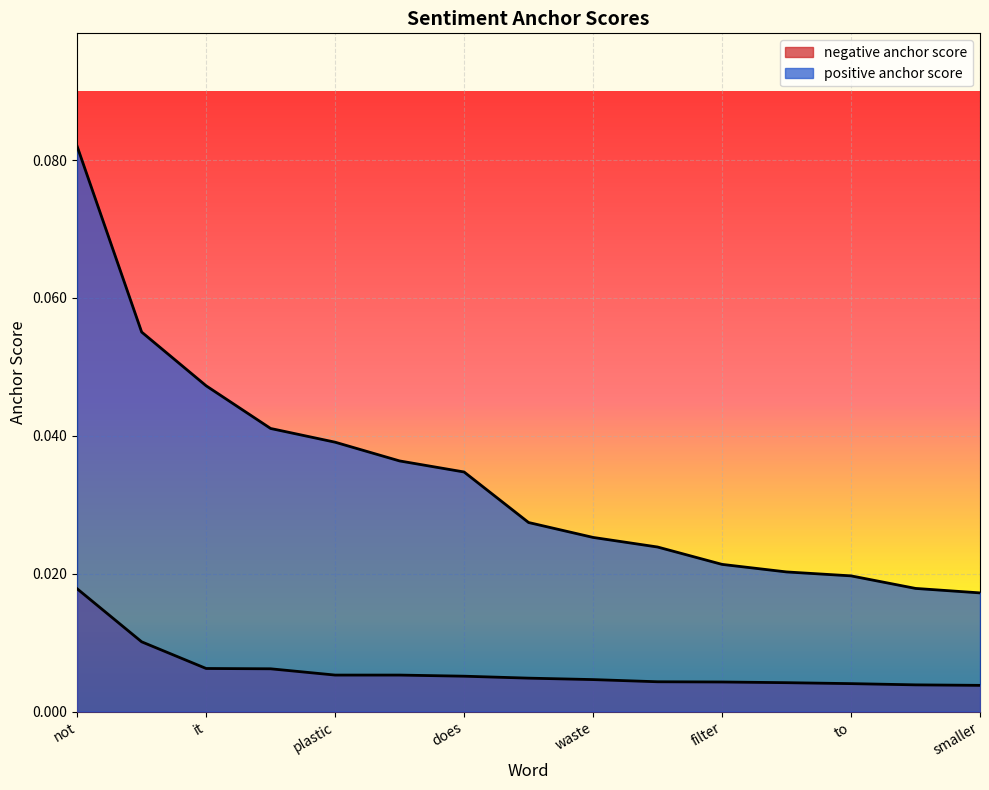

The positive anchor score series shows 0.0 at smaller. True or false?

False